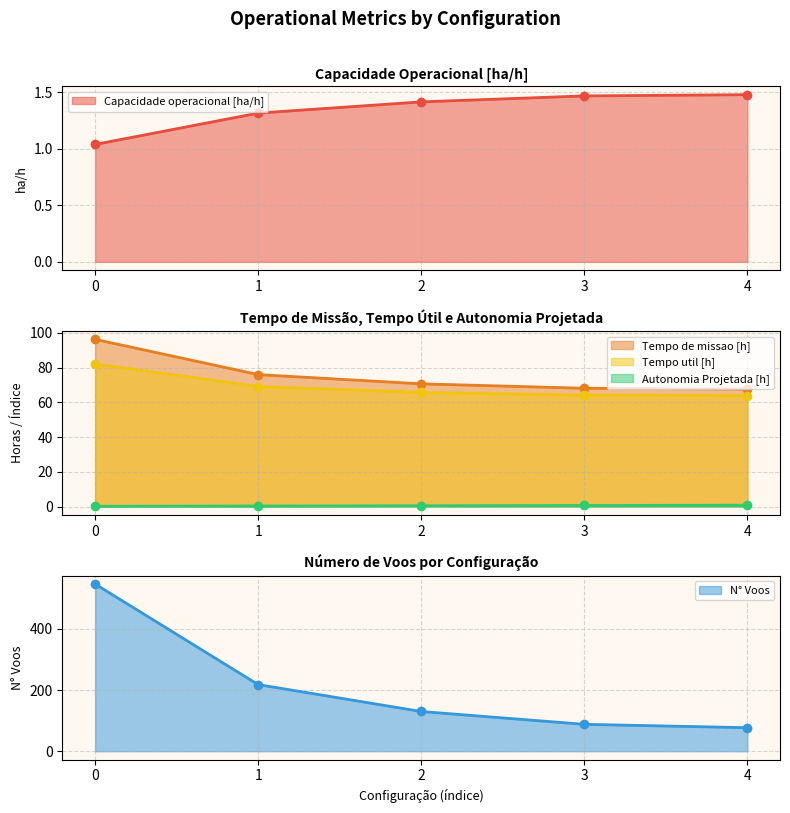

True or false: Capacidade operacional [ha/h] has more than 0 interior local peaks.

False